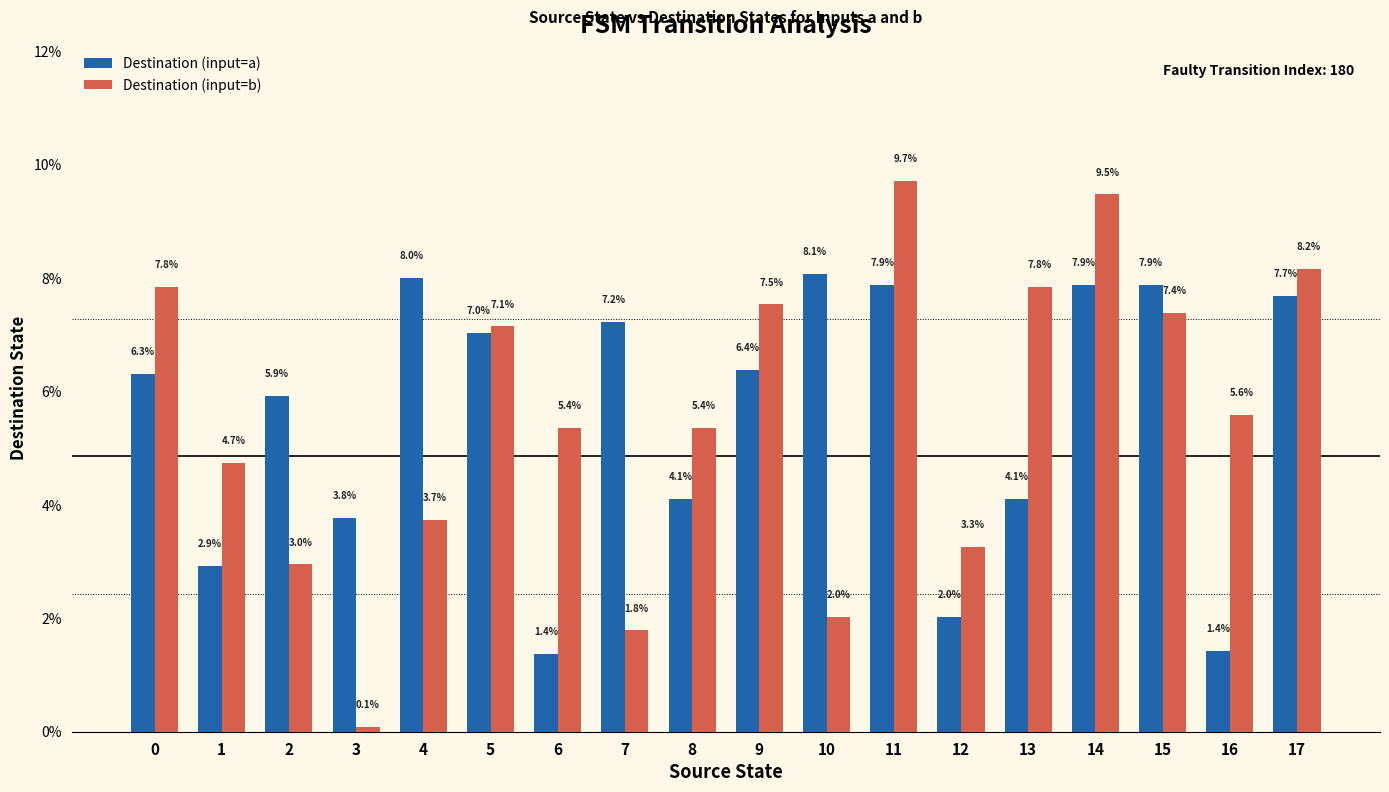

Which series changed the most between 0 and 2?

Destination (input=b)